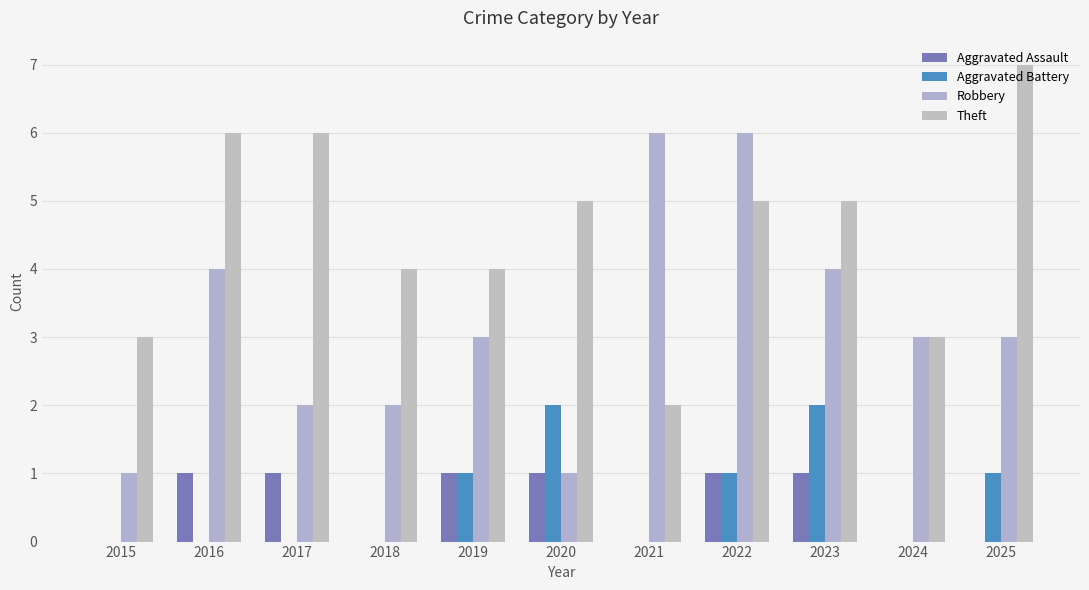

At which category is the sum across all series the highest?

2022